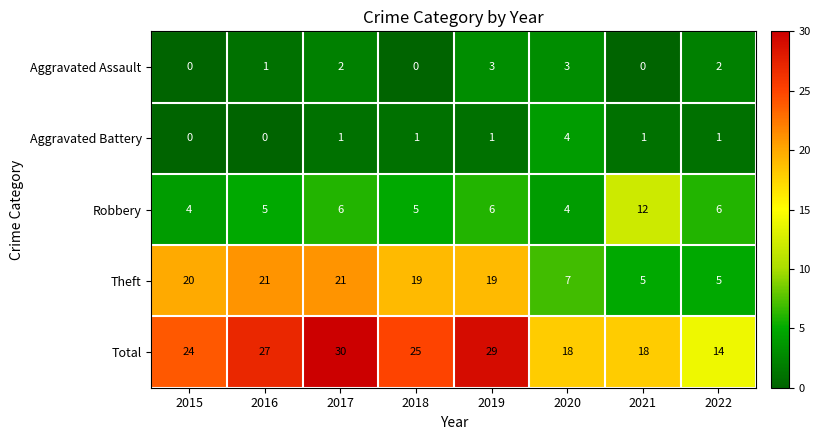

What is the spread (max minus min) of values at 2018?

25